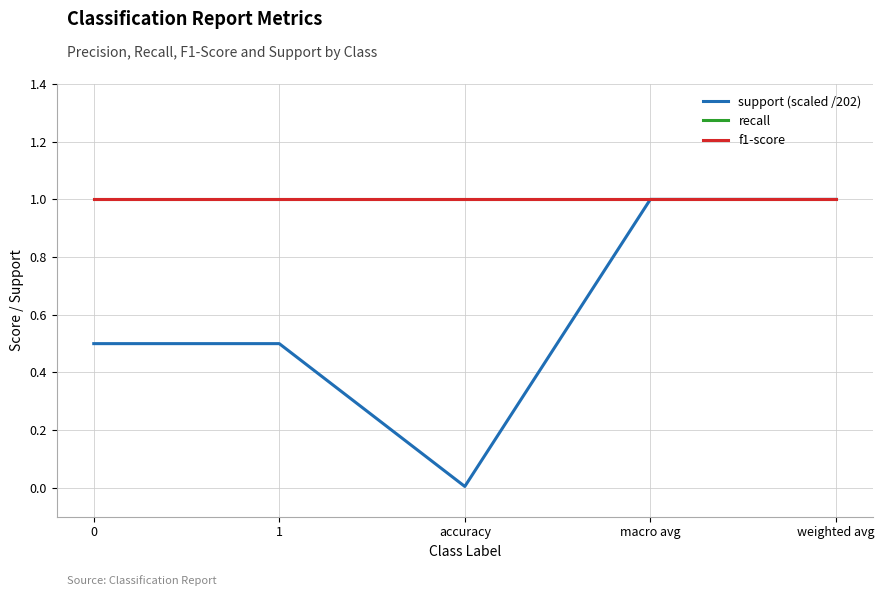

Which series has the largest total across all categories?

recall